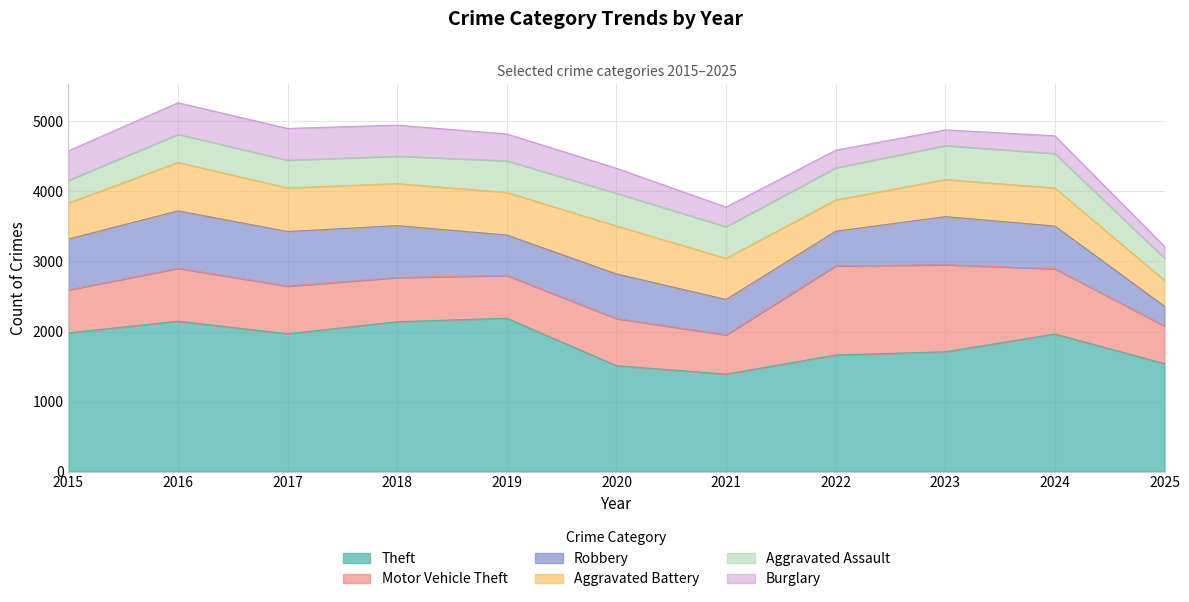

The Burglary series shows 374 at 2024. True or false?

False